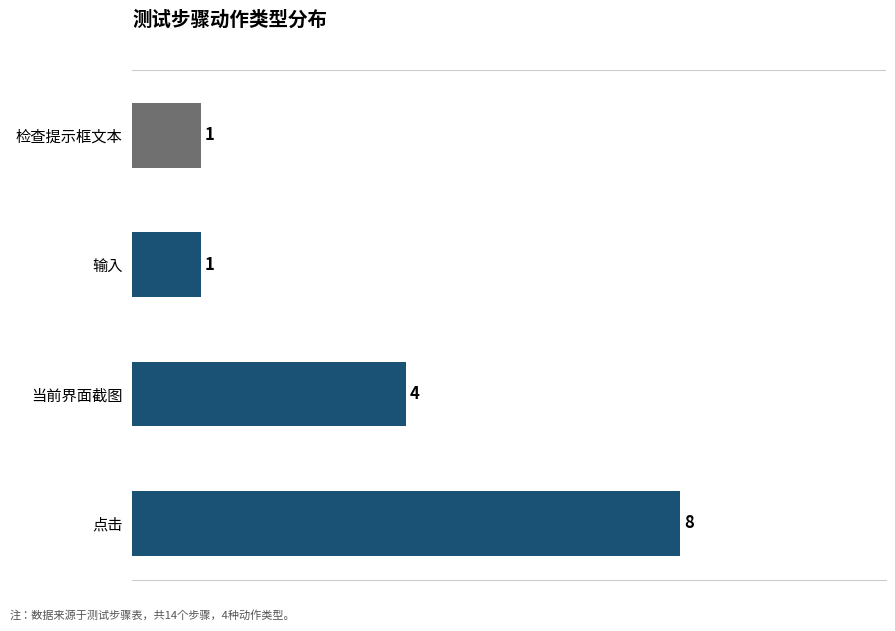

Count the values in the range 1 to 8.

4